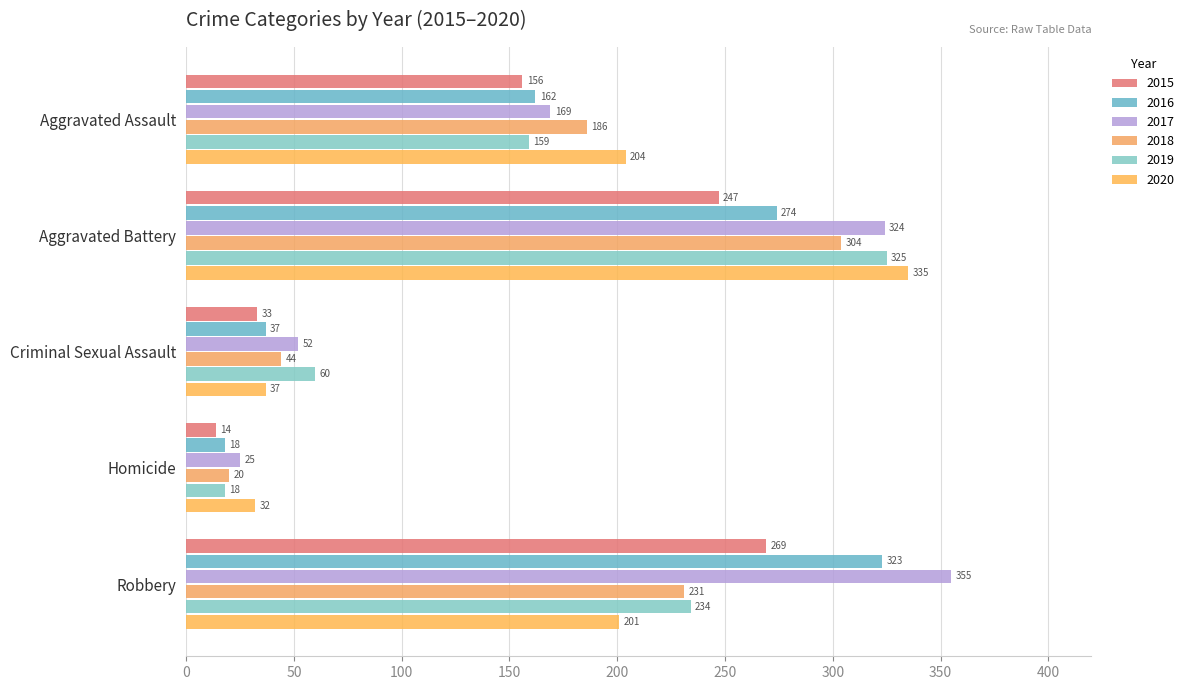

Reading left to right, list all the values displayed in this chart.

2015: 156	247	33	14	269
2016: 162	274	37	18	323
2017: 169	324	52	25	355
2018: 186	304	44	20	231
2019: 159	325	60	18	234
2020: 204	335	37	32	201